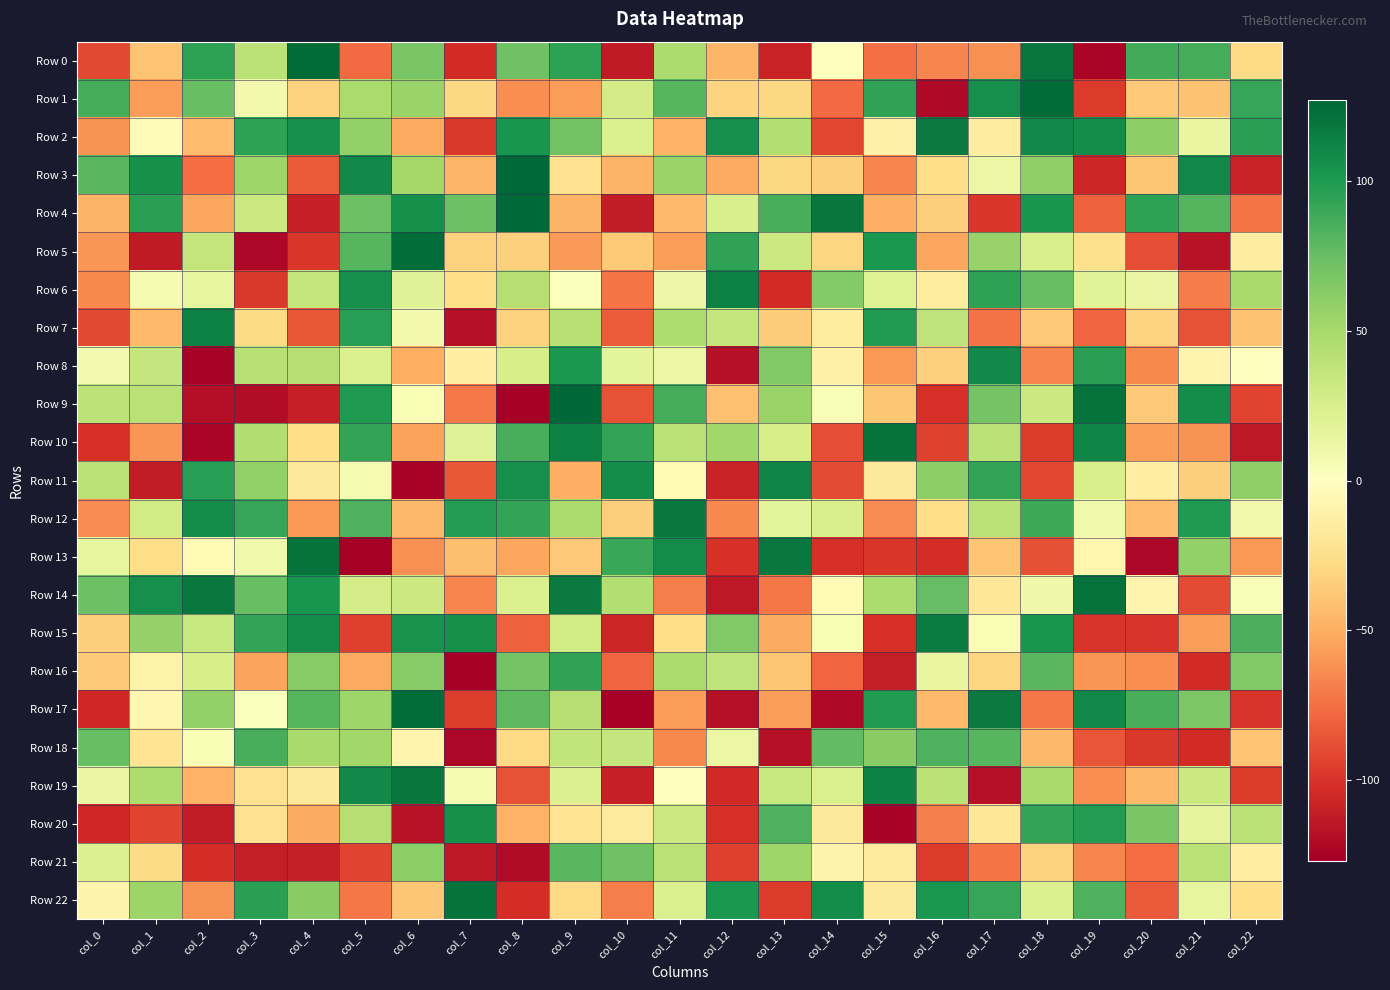

At which category does the chart reach its peak across all series?

col_9